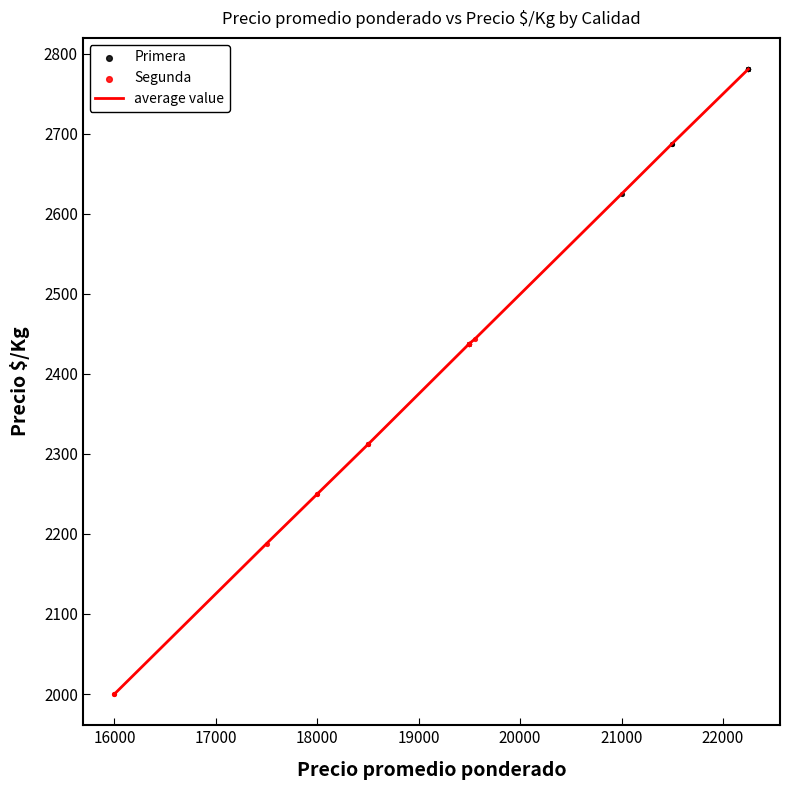

What is the greatest value displayed?

2781